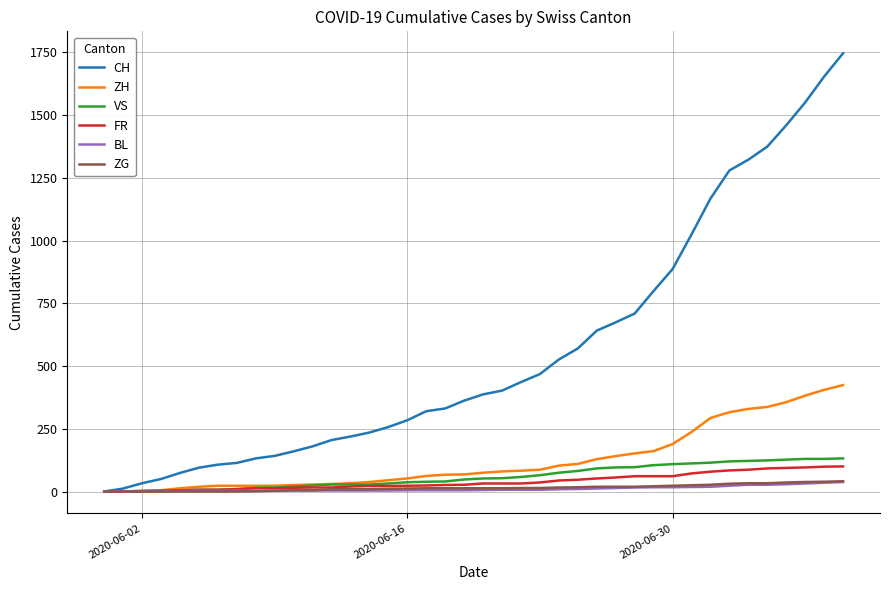

At how many categories does at least one series exceed 300?

23